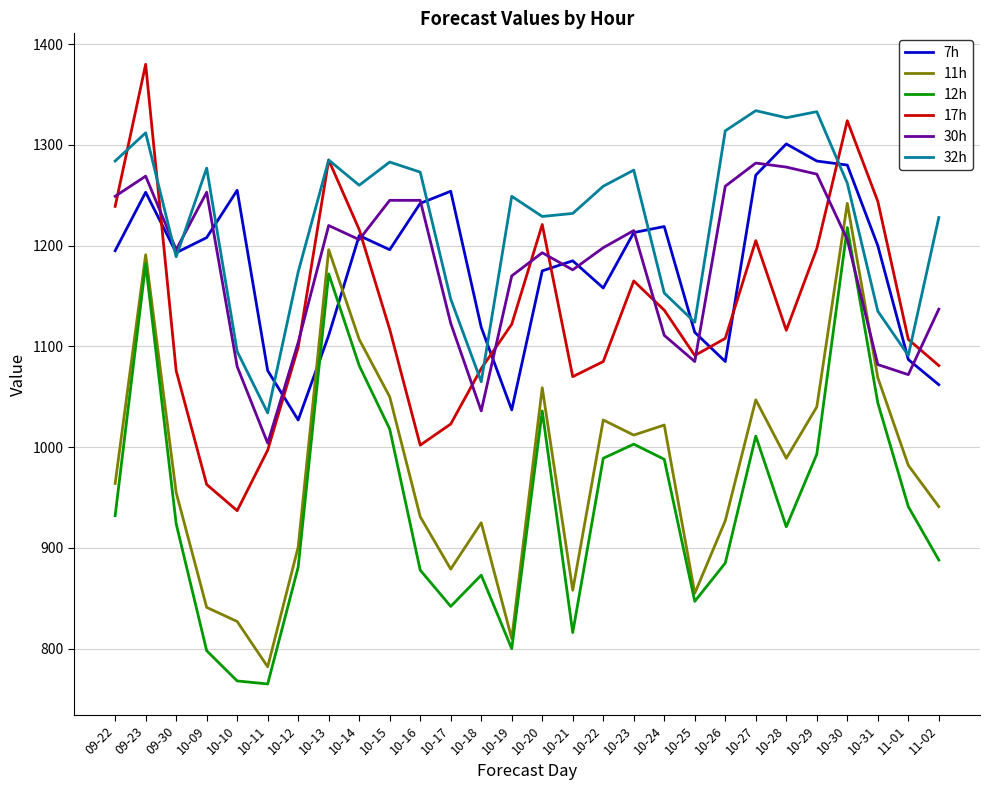

True or false: 12h has more than 1 interior local peaks.

True